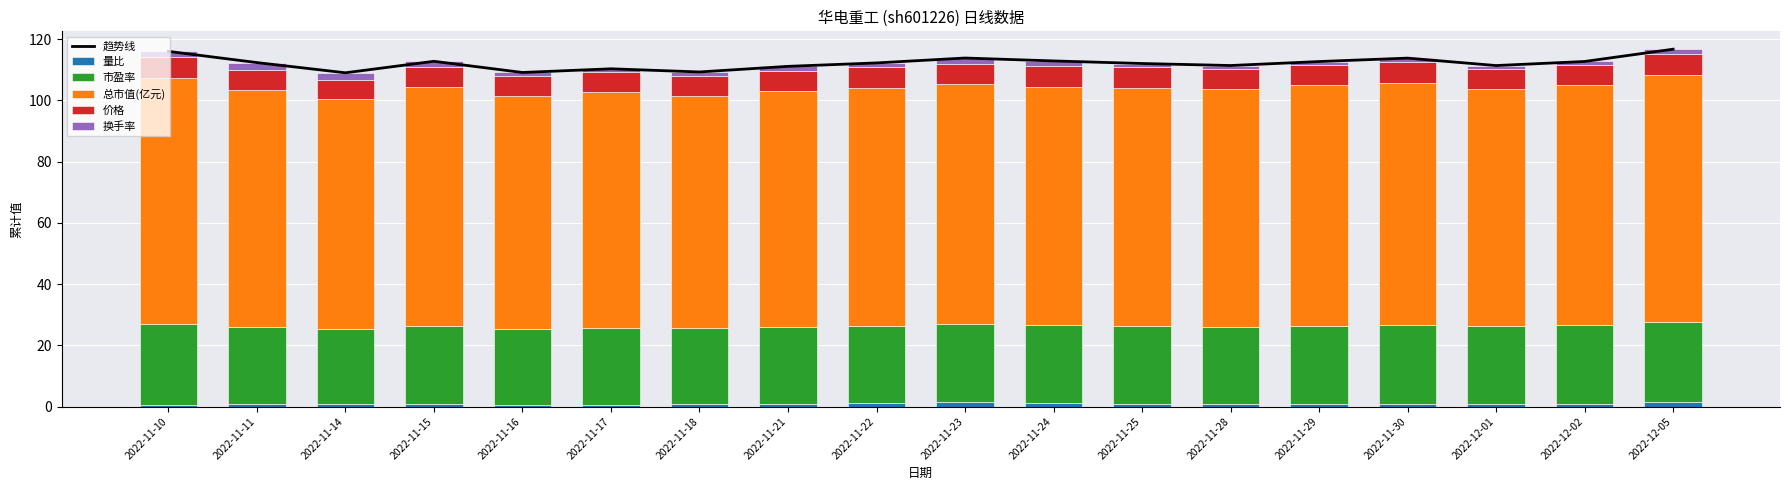

Between 2022-11-11 and 2022-12-02, which series saw the biggest shift?

换手率